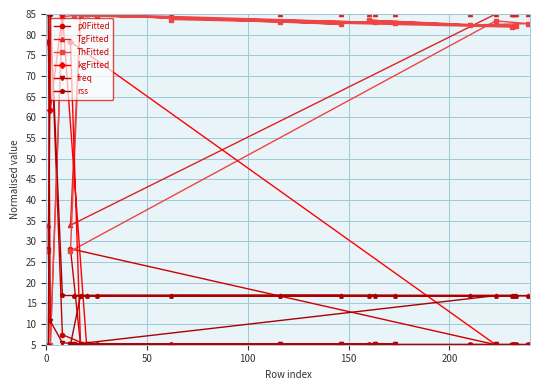

At how many categories does at least one series exceed 82?

19